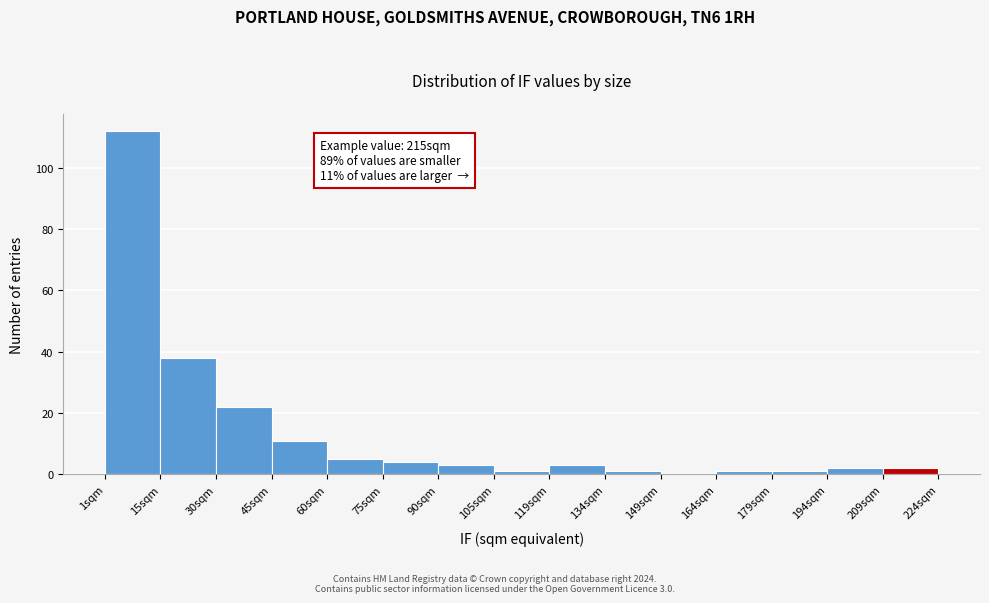

Over which range of the x-axis is the bar tallest?

2 to 16